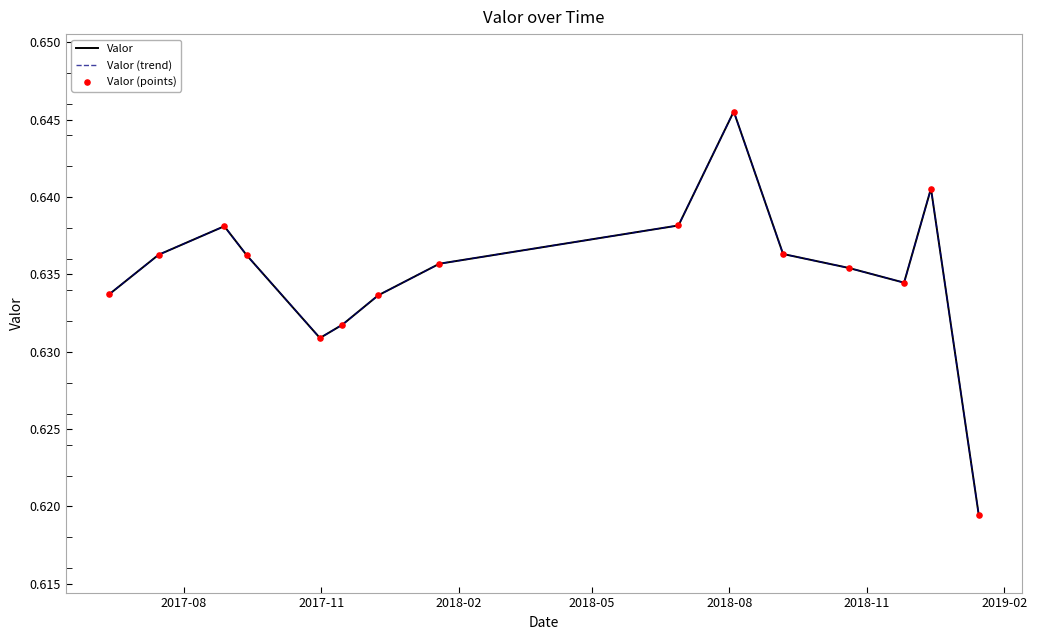

Is this an area chart (filled region under the line)?

No